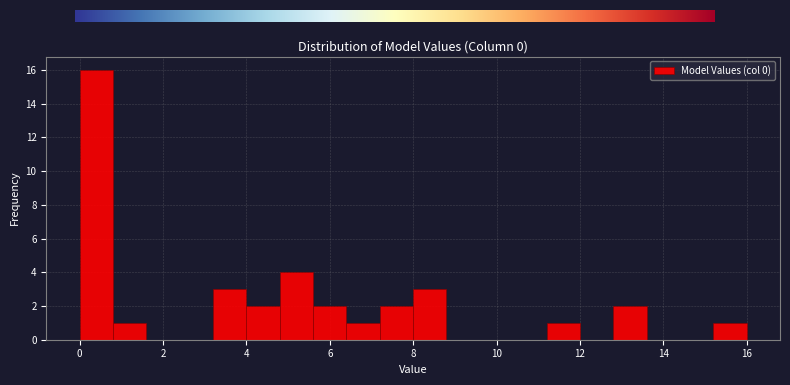

Around what value on the x-axis is the tallest bar? Give the approximate position of its centre, as read against the axis.

0.4